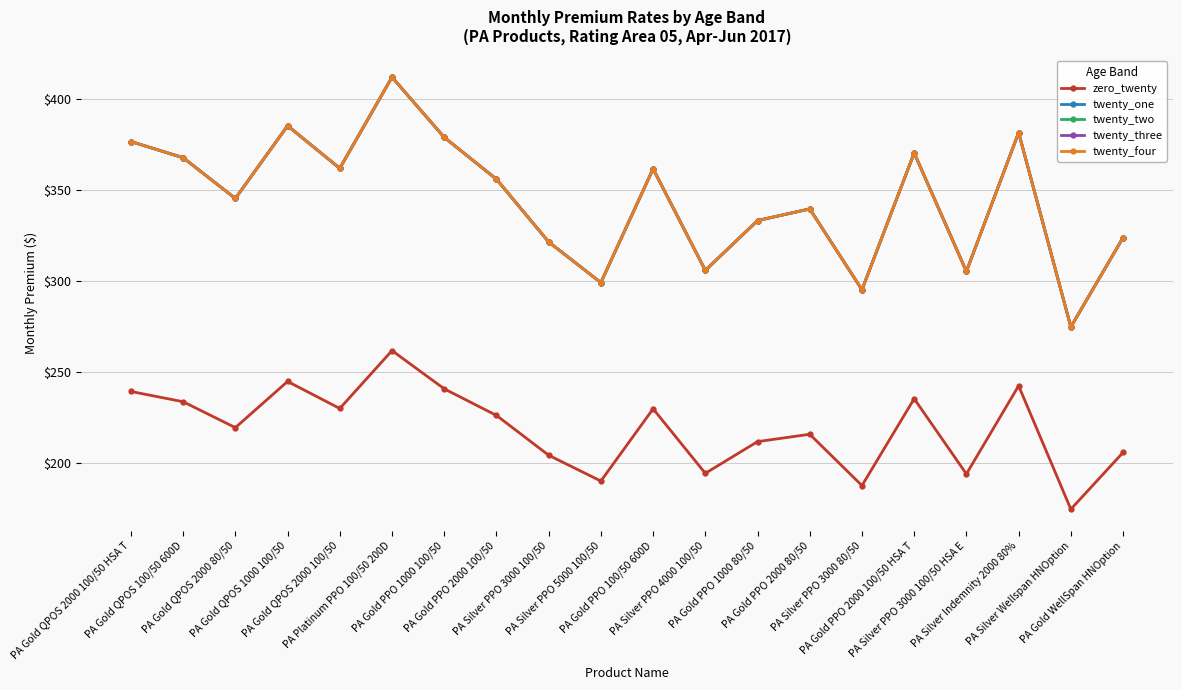

Is this an area chart (filled region under the line)?

No